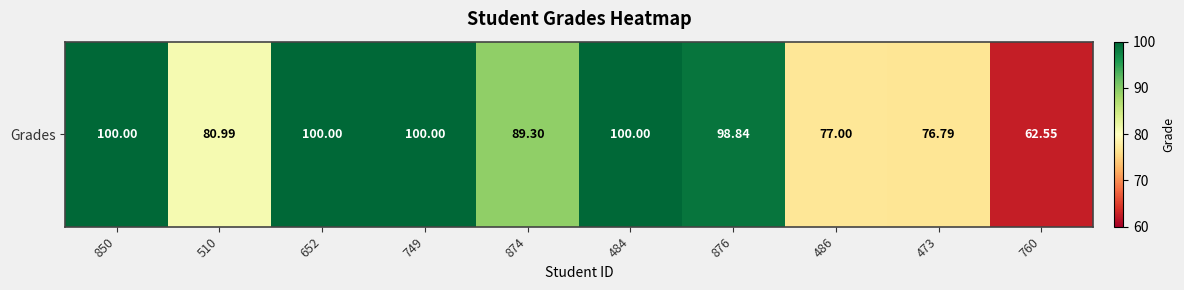

At which category does the chart reach its minimum across all series?

760